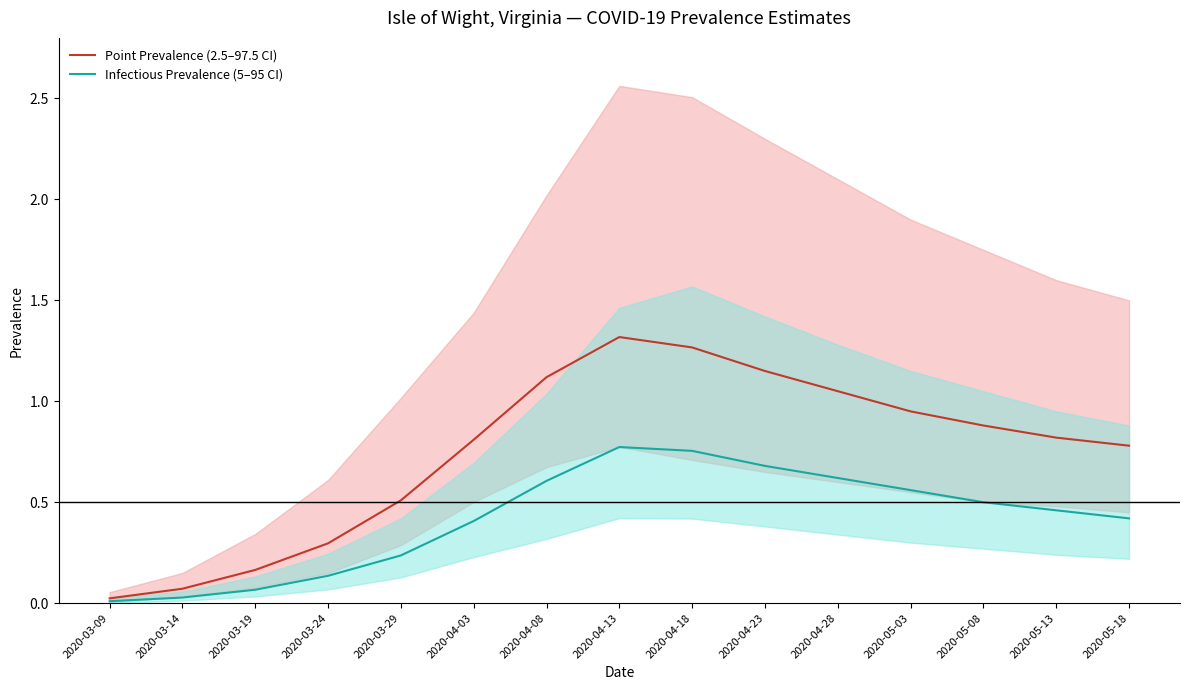

What is the difference between the highest and lowest values at 2020-05-08?

0.4